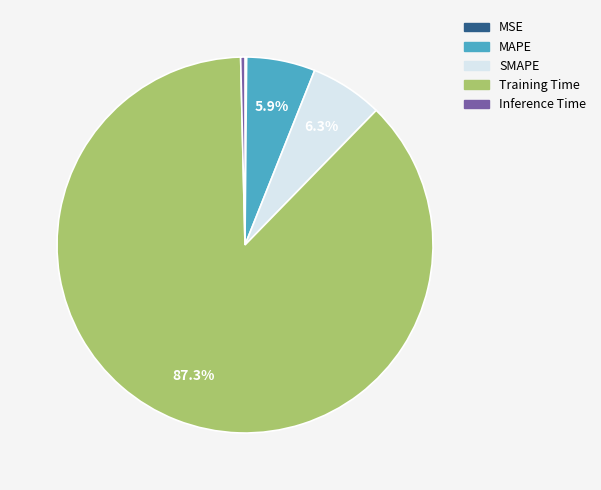

Is the sum of MAPE and Training Time greater than half?

Yes